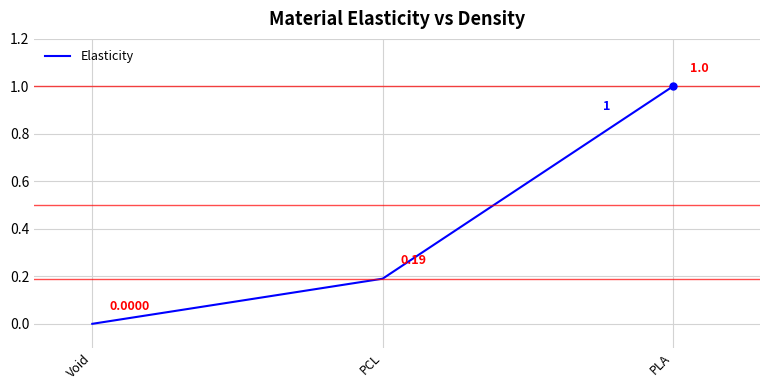

What is the difference between the values at PLA and Void?

1.0